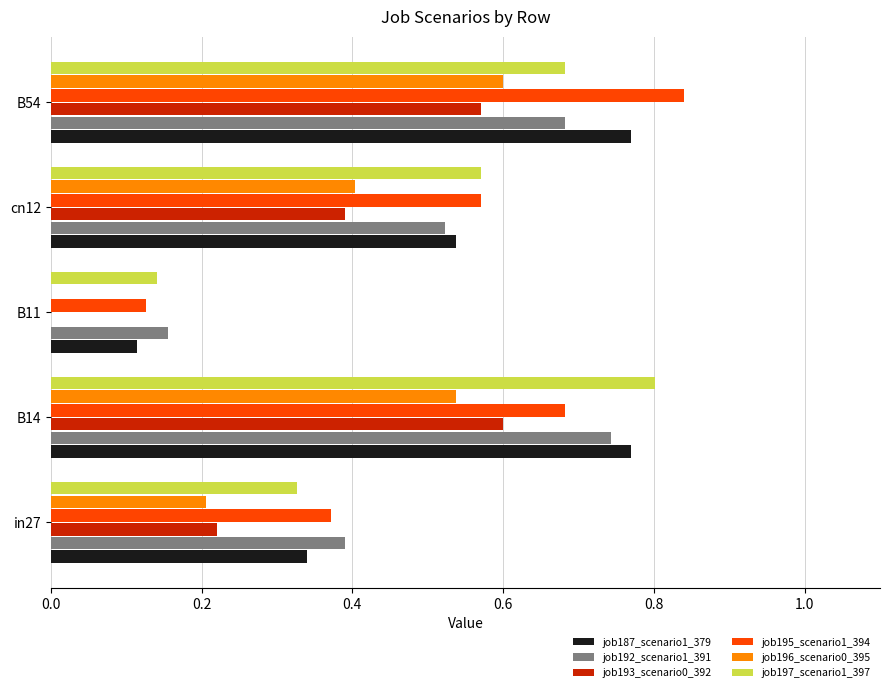

At which category does the chart reach its peak across all series?

B54